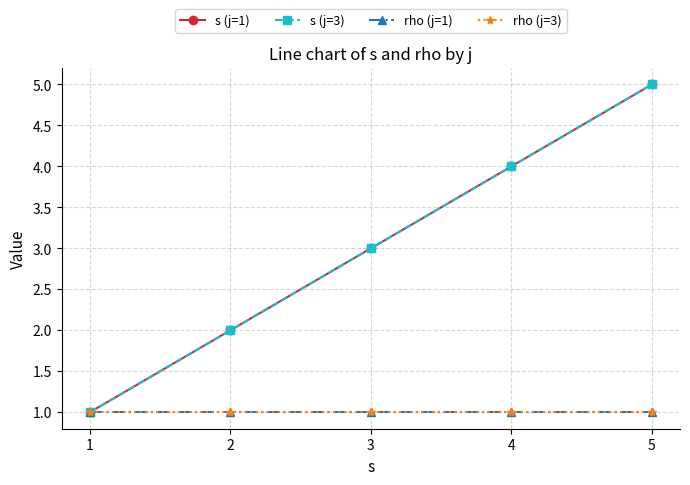

Reading left to right, extract all data points from this chart.

s (j=1): 1=1	2=2	3=3	4=4	5=5
s (j=3): 1=1	2=2	3=3	4=4	5=5
rho (j=1): 1=1	2=1	3=1	4=1	5=1
rho (j=3): 1=1	2=1	3=1	4=1	5=1